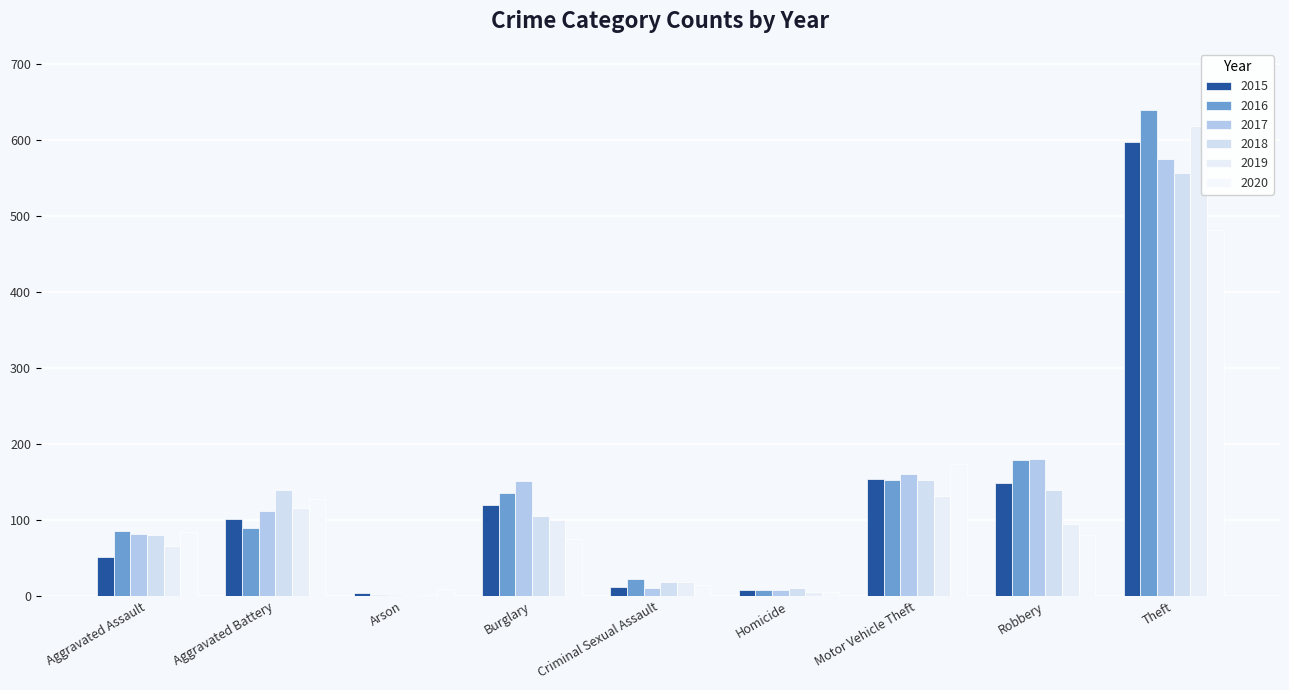

What is the sum of all 2016 values?

1313